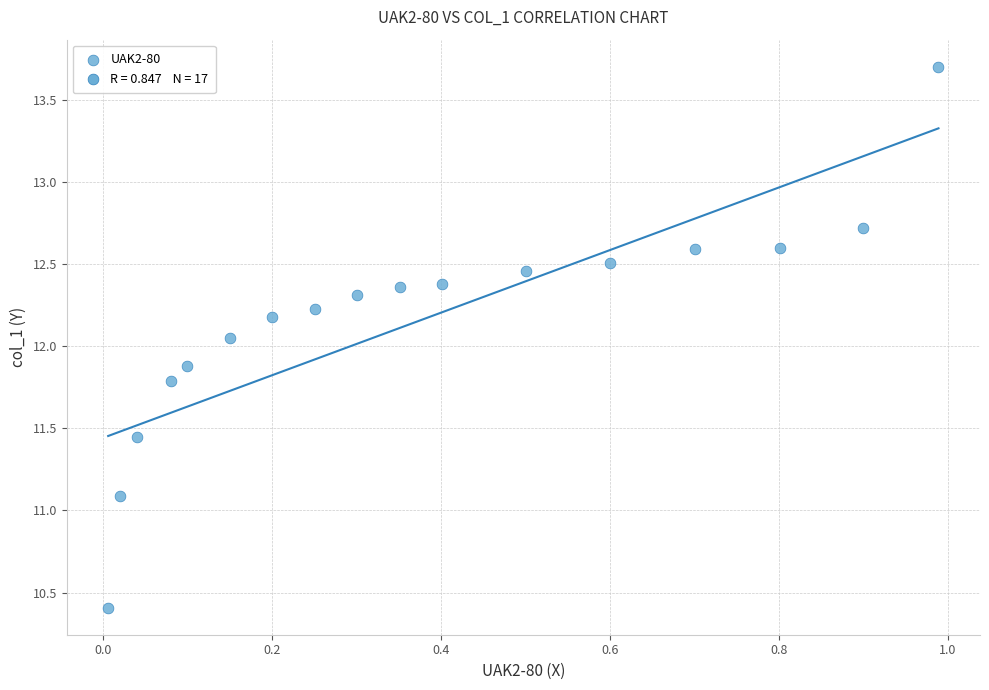

What is the range of Y values (max minus min)?

3.3